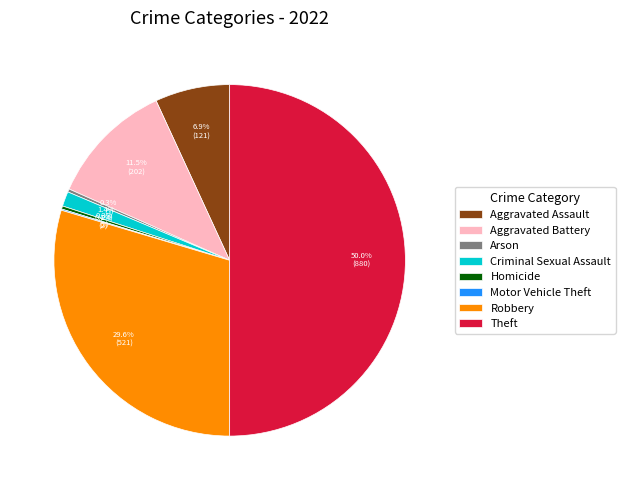

How much of the chart is everything except Criminal Sexual Assault?

98.6%